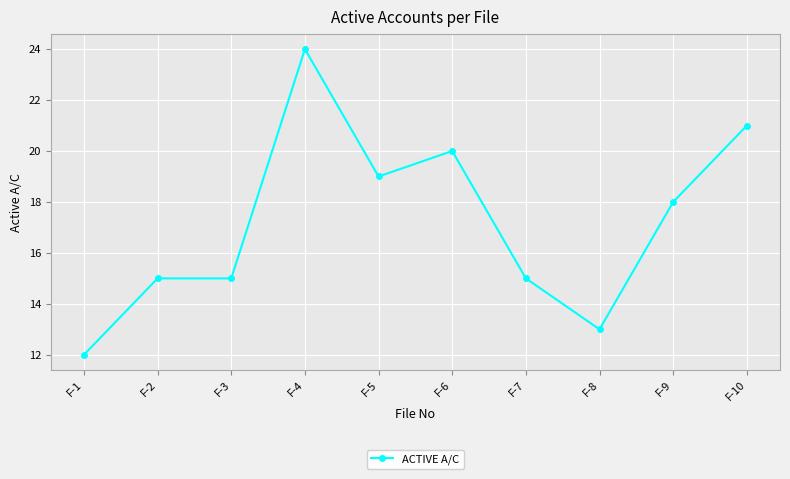

What is the ratio of the value at F-4 to the value at F-8?

1.8